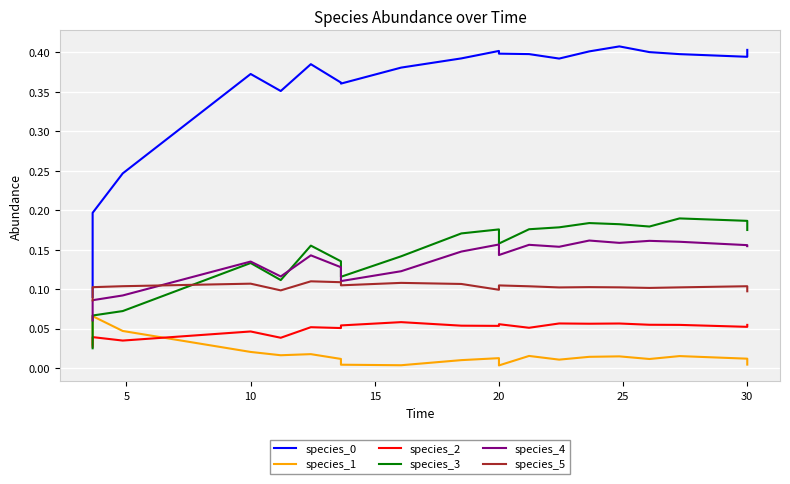

Which has a higher value, 18 or 5?

18